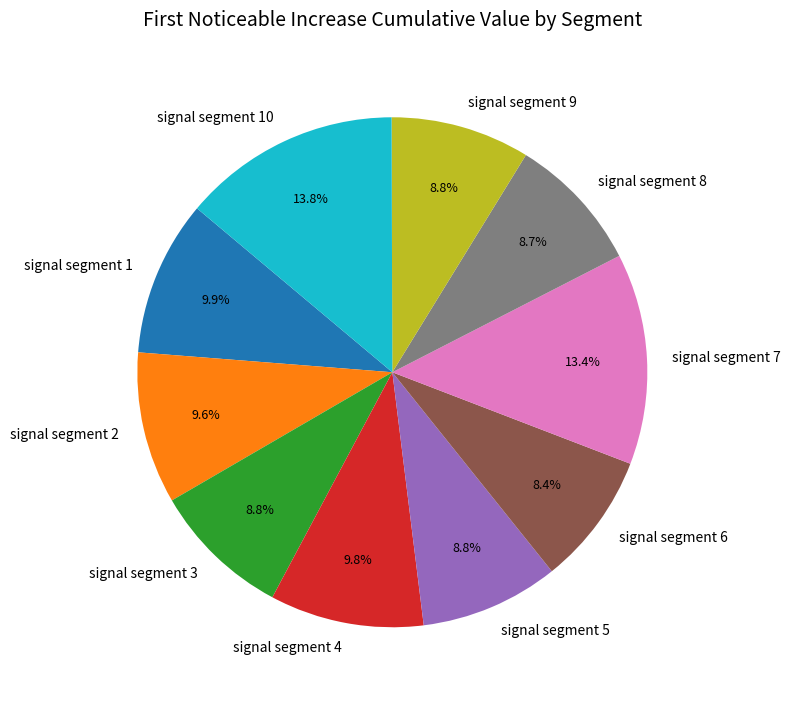

Is there any slice that represents more than half of the pie?

No